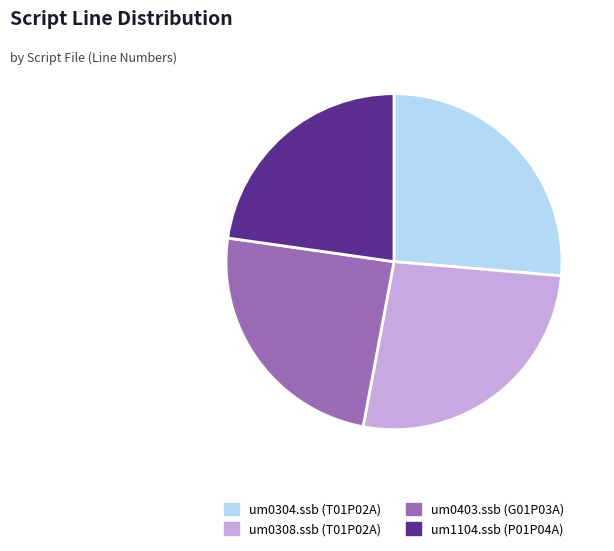

Is there any slice that represents more than half of the pie?

No